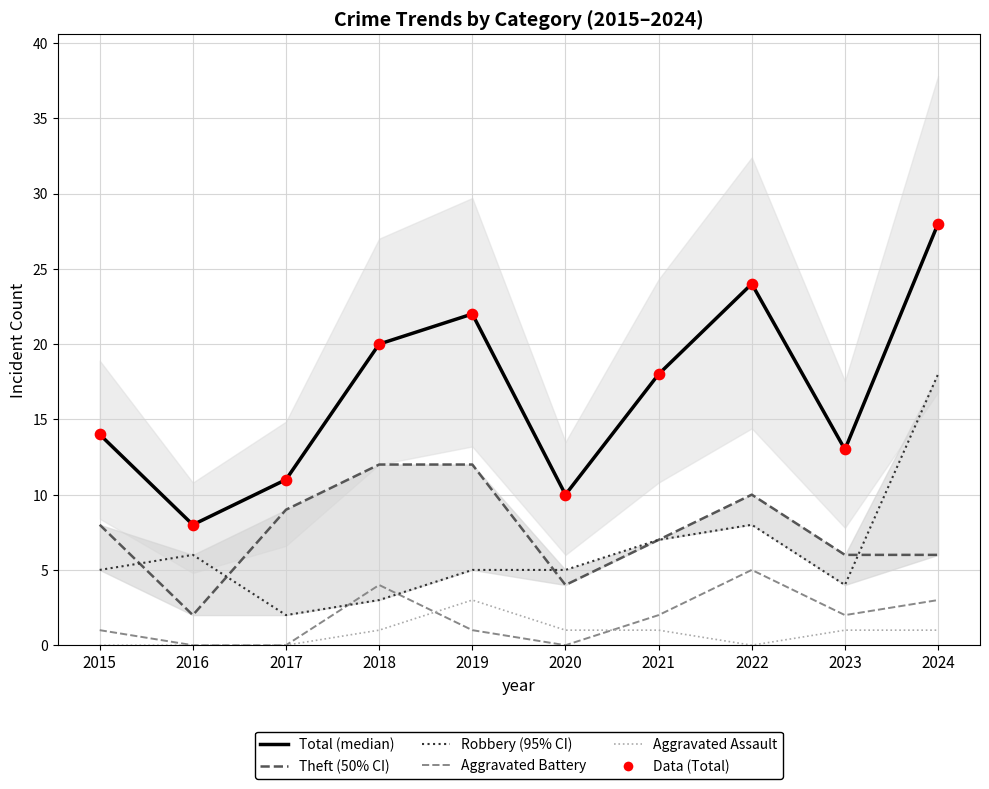

Is the value of Aggravated Assault at 2017 greater than the value of Theft at 2019?

No